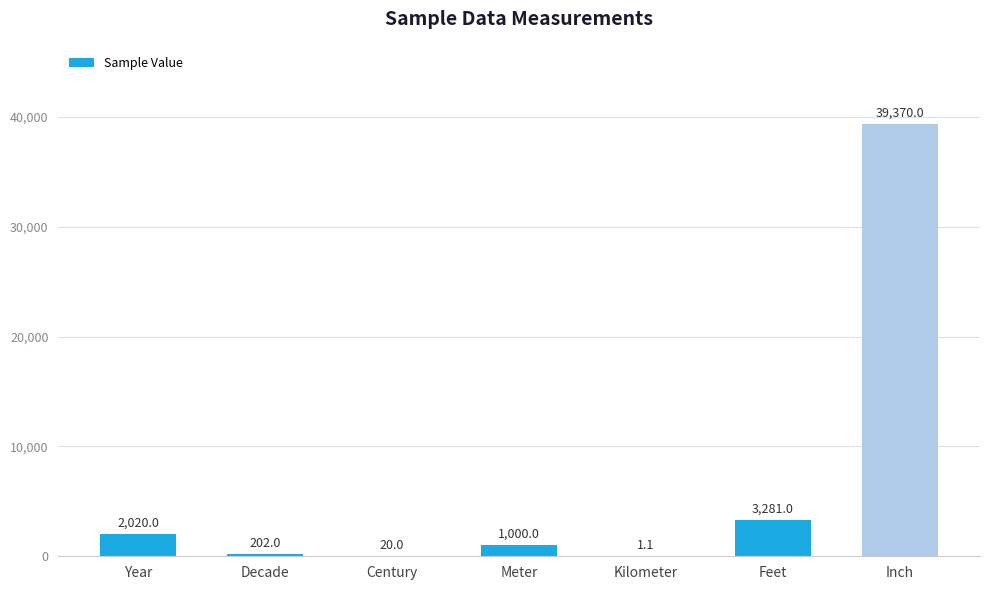

What is the greatest value displayed?

39370.0